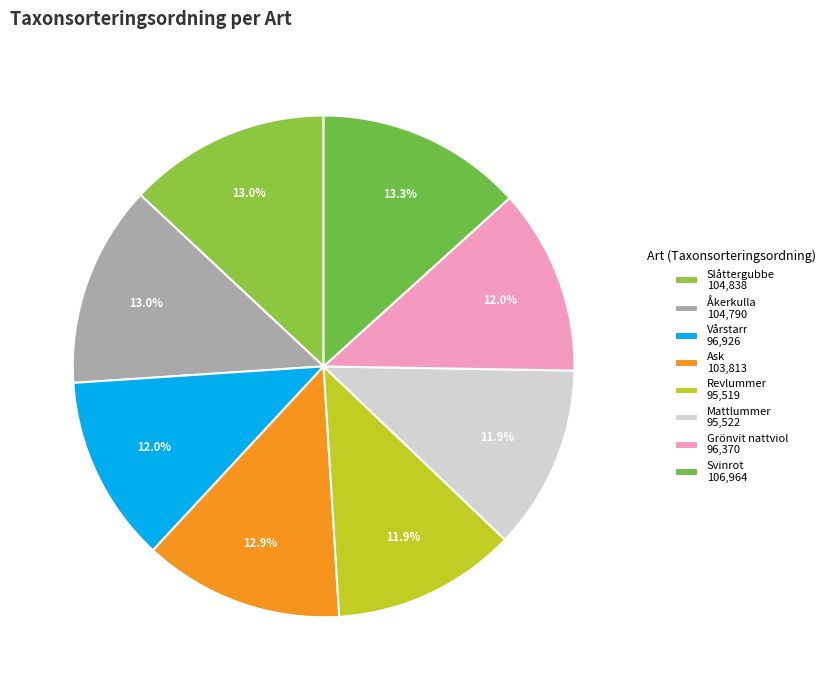

Which has a higher value, Svinrot or Vårstarr?

Svinrot